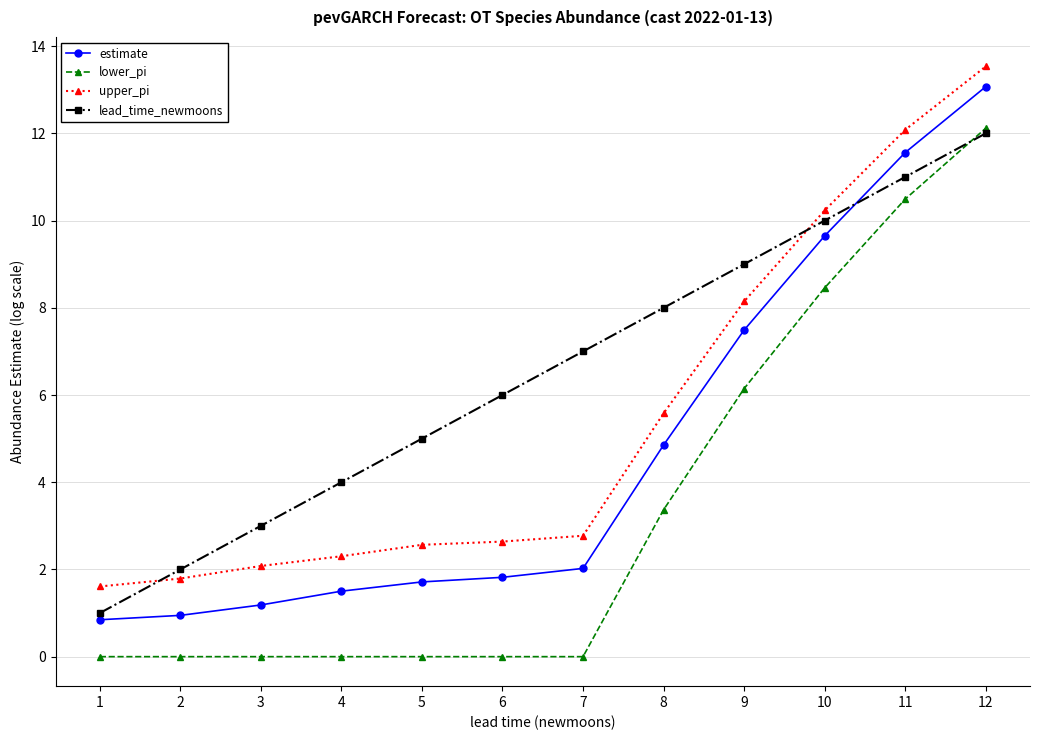

At which category is the sum across all series the highest?

12